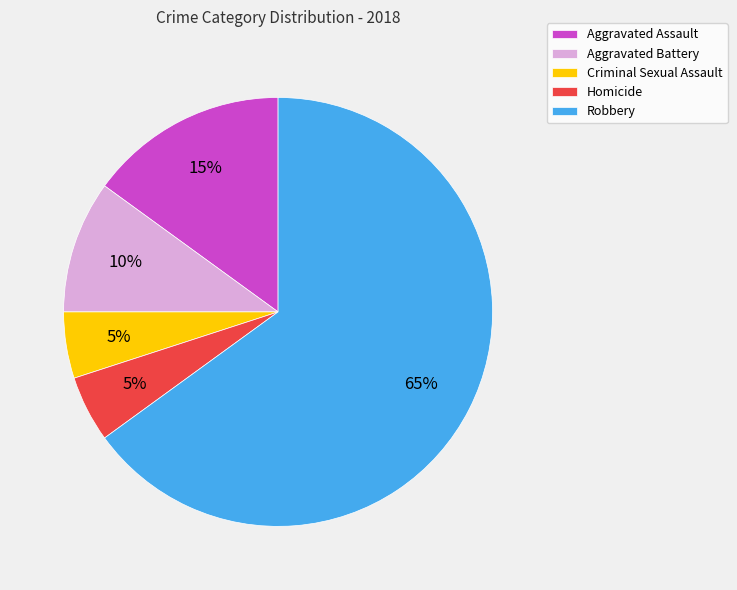

True or false: Aggravated Battery accounts for 10% of the total.

True